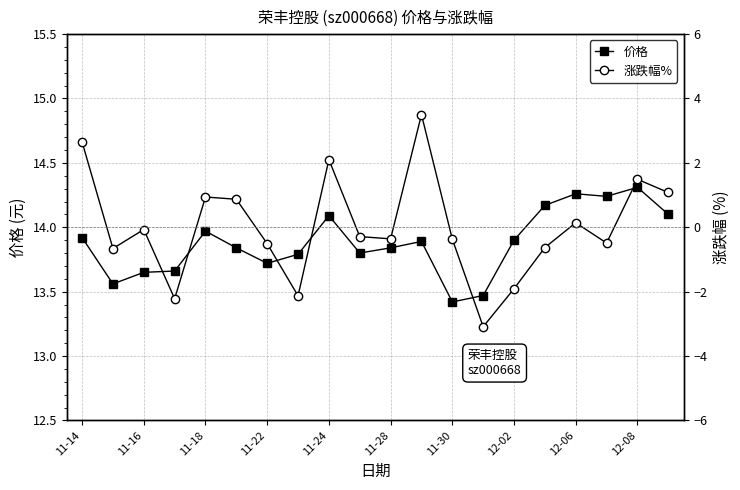

True or false: 价格 has more than 0 points higher than both neighbors.

True